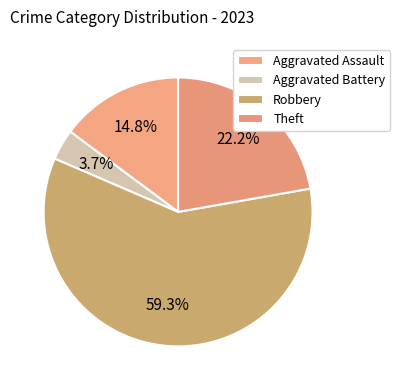

How many slices are in this pie chart?

4